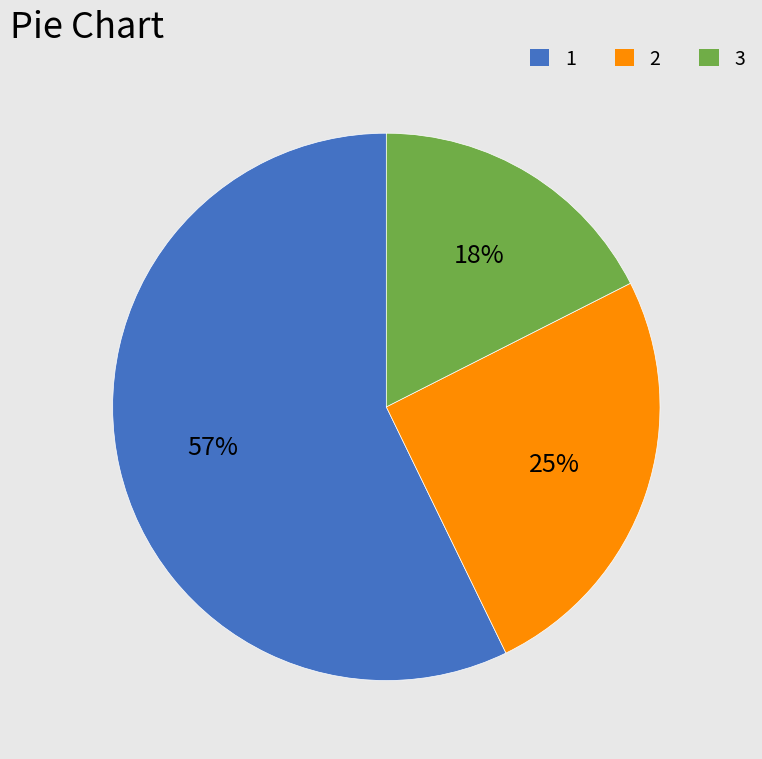

To the nearest percent, what is the combined percentage of 3 and 1?

75%